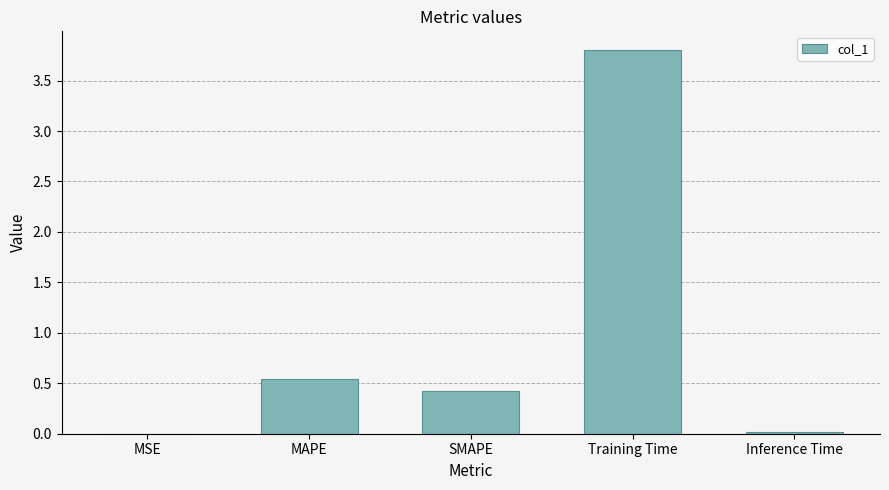

Is it true that the value at MAPE is 0.2?

False